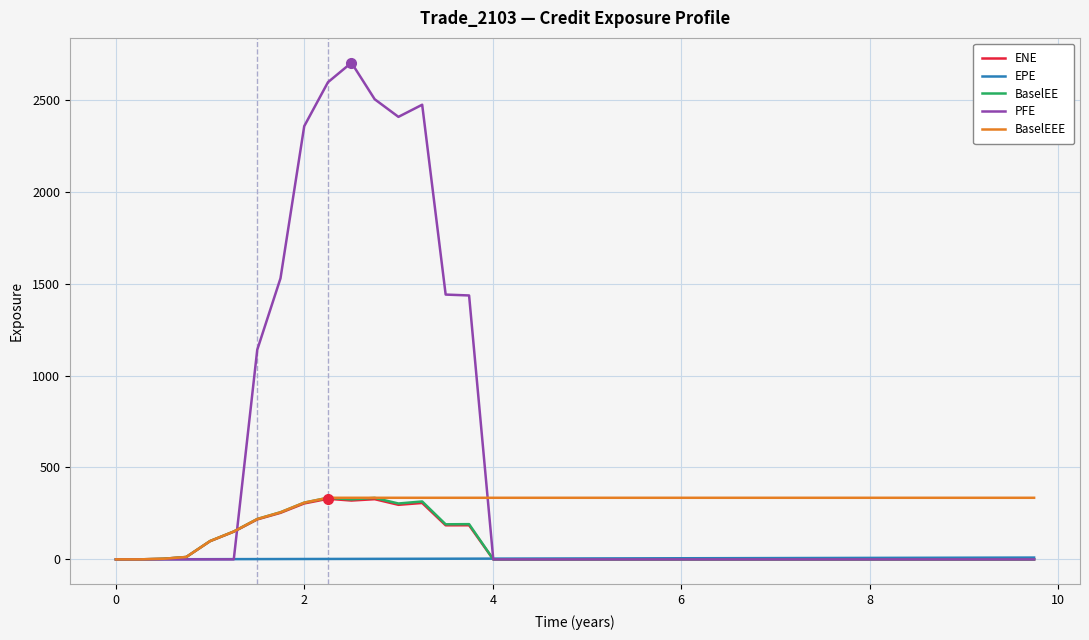

What is the average value of the BaselEEE series?

285.8